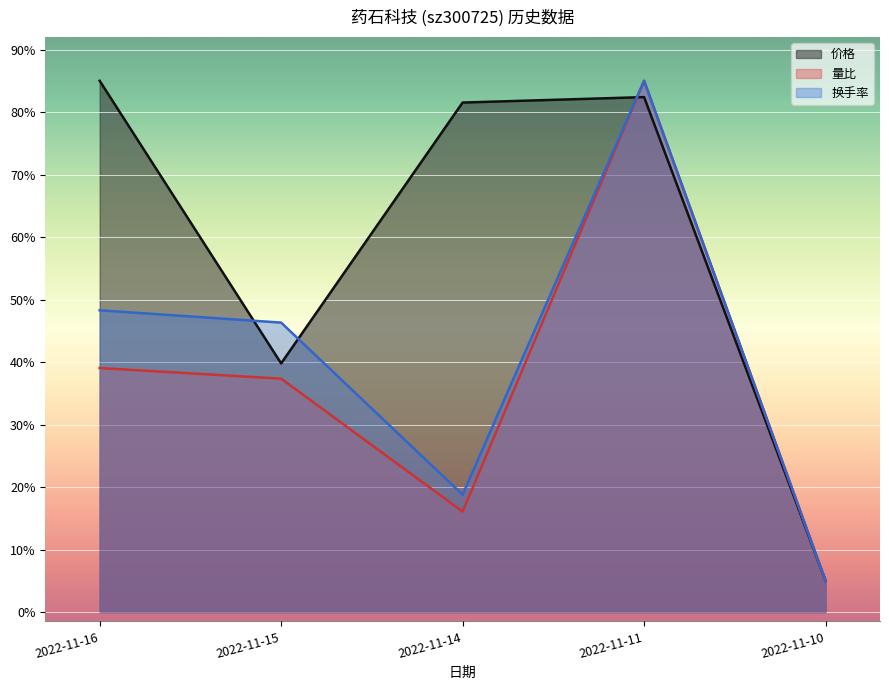

Is it true that 价格 equals 111.2 at 2022-11-14?

False